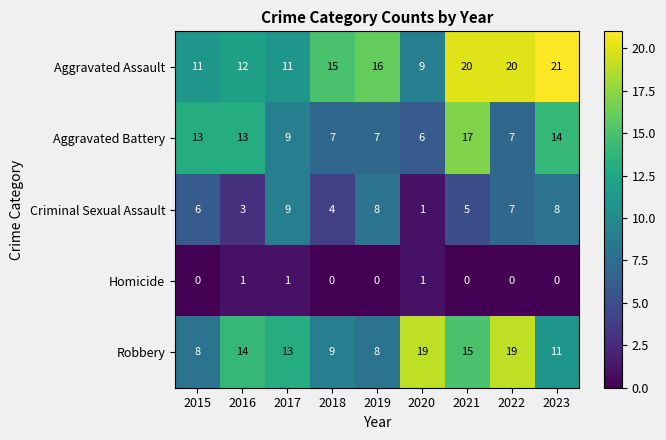

The value of Criminal Sexual Assault at 2019 is 8. True or false?

True